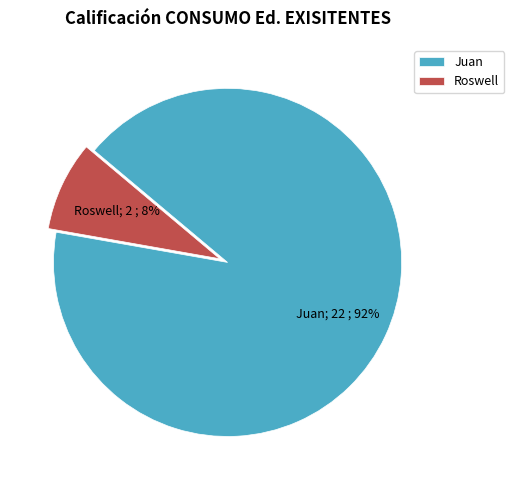

Which has a higher value, Juan or Roswell?

Juan